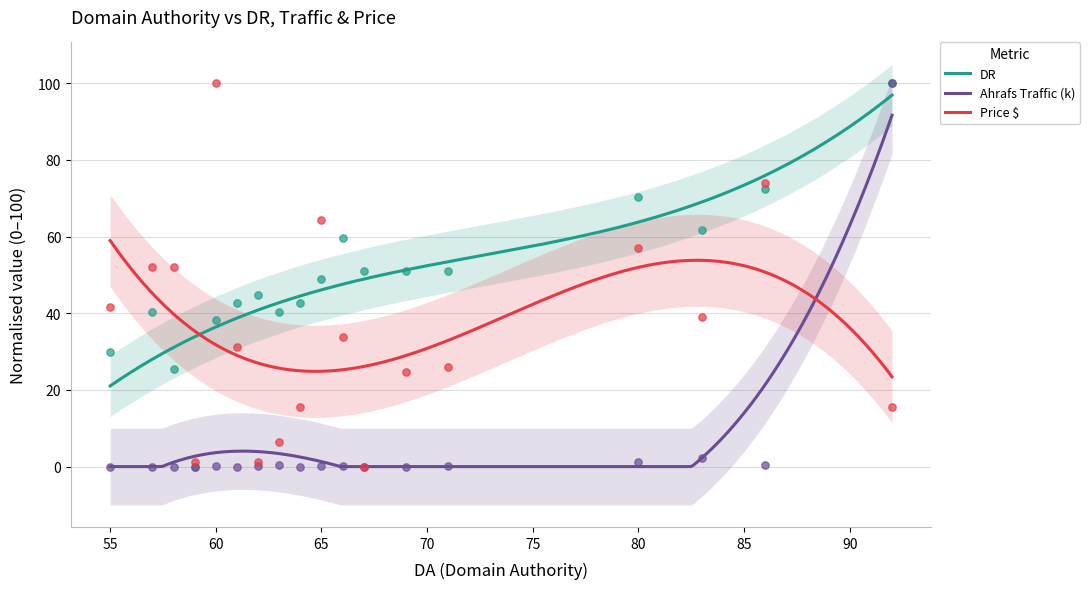

What is the total value across all series at 64?

58.1